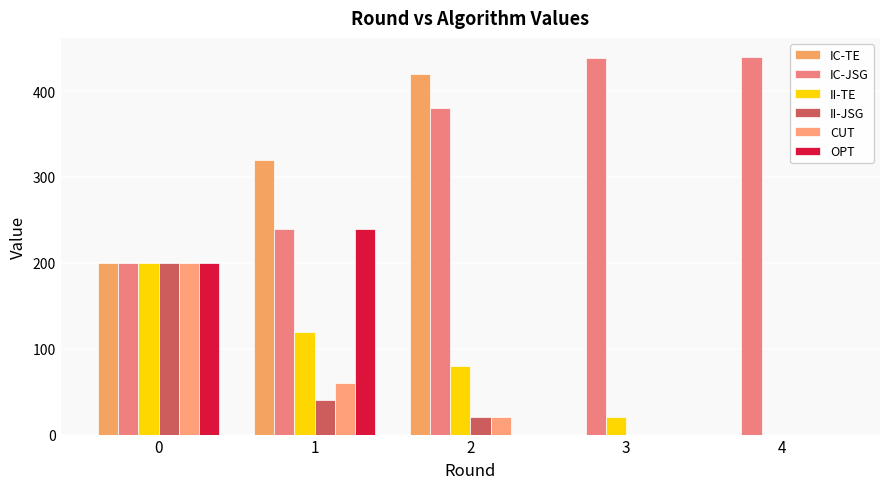

What is the total value across all series at 1?

1020